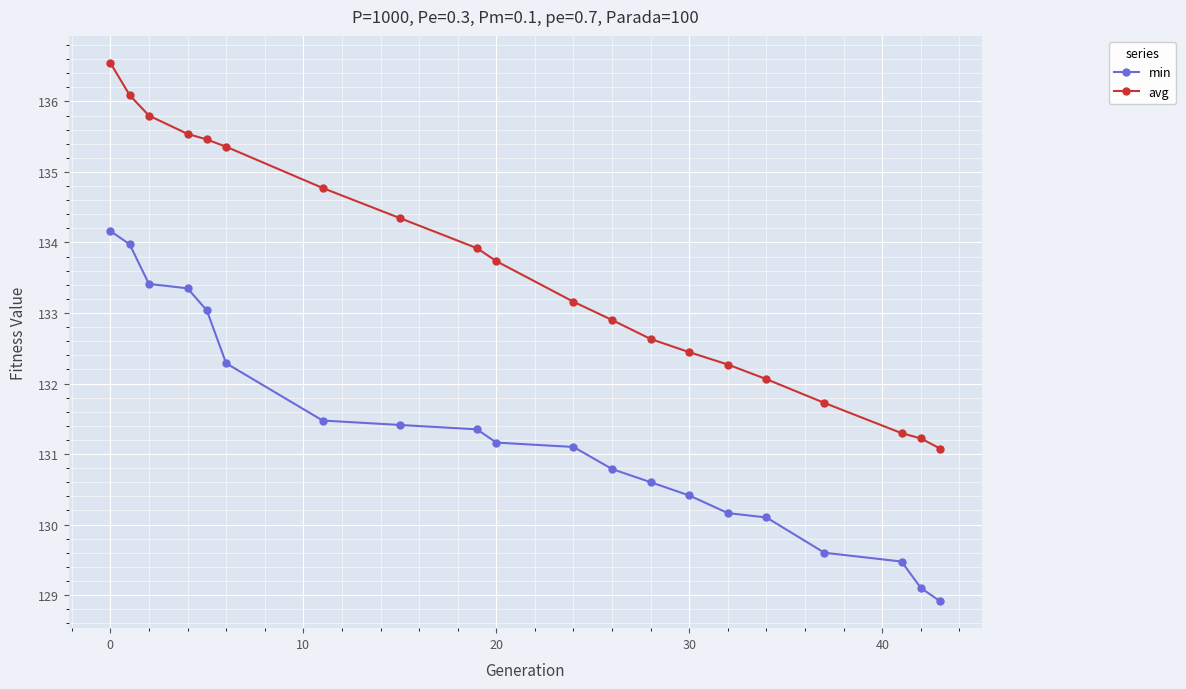

What are all the series names shown in the legend?

min, avg